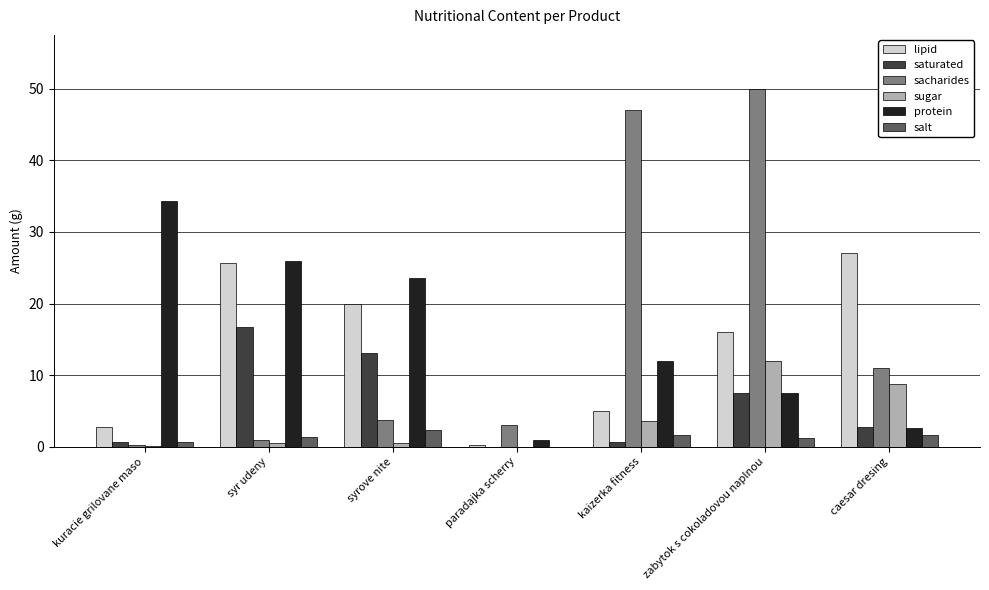

Which series changed the most between paradajka scherry and kaizerka fitness?

sacharides